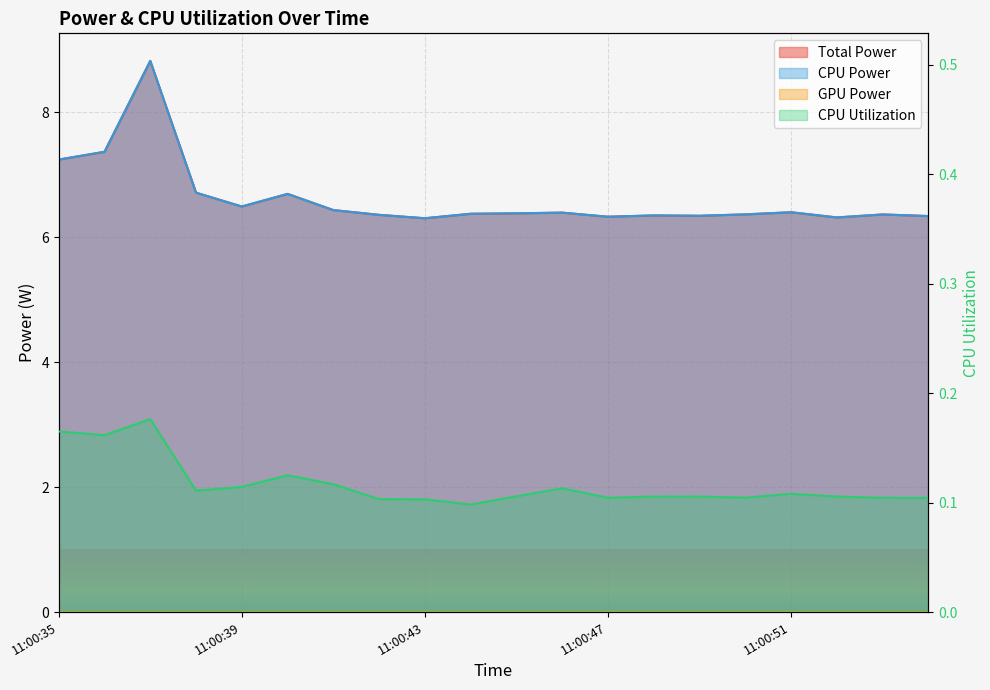

What is the highest value of the Total Power series?

8.8